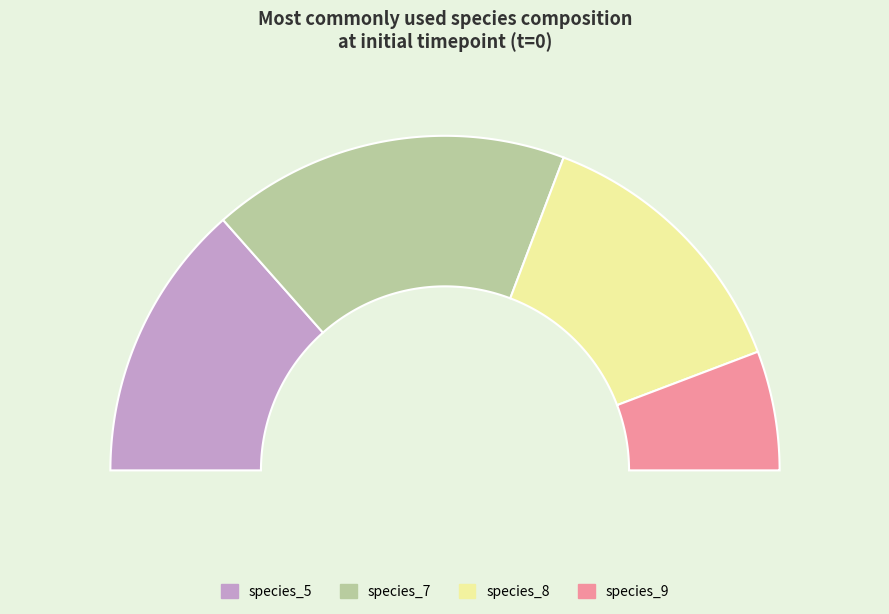

Does species_8 account for over 50% of the chart?

No